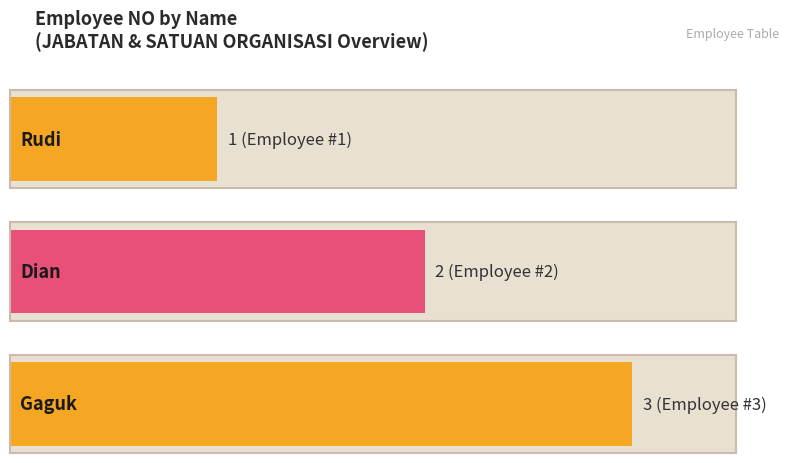

What is the approximate value at Rudi?

1